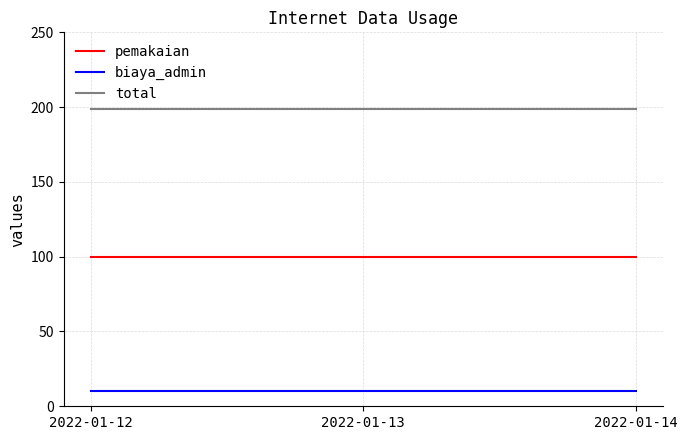

True or false: biaya_admin has a value of 10 at 2022-01-14.

True